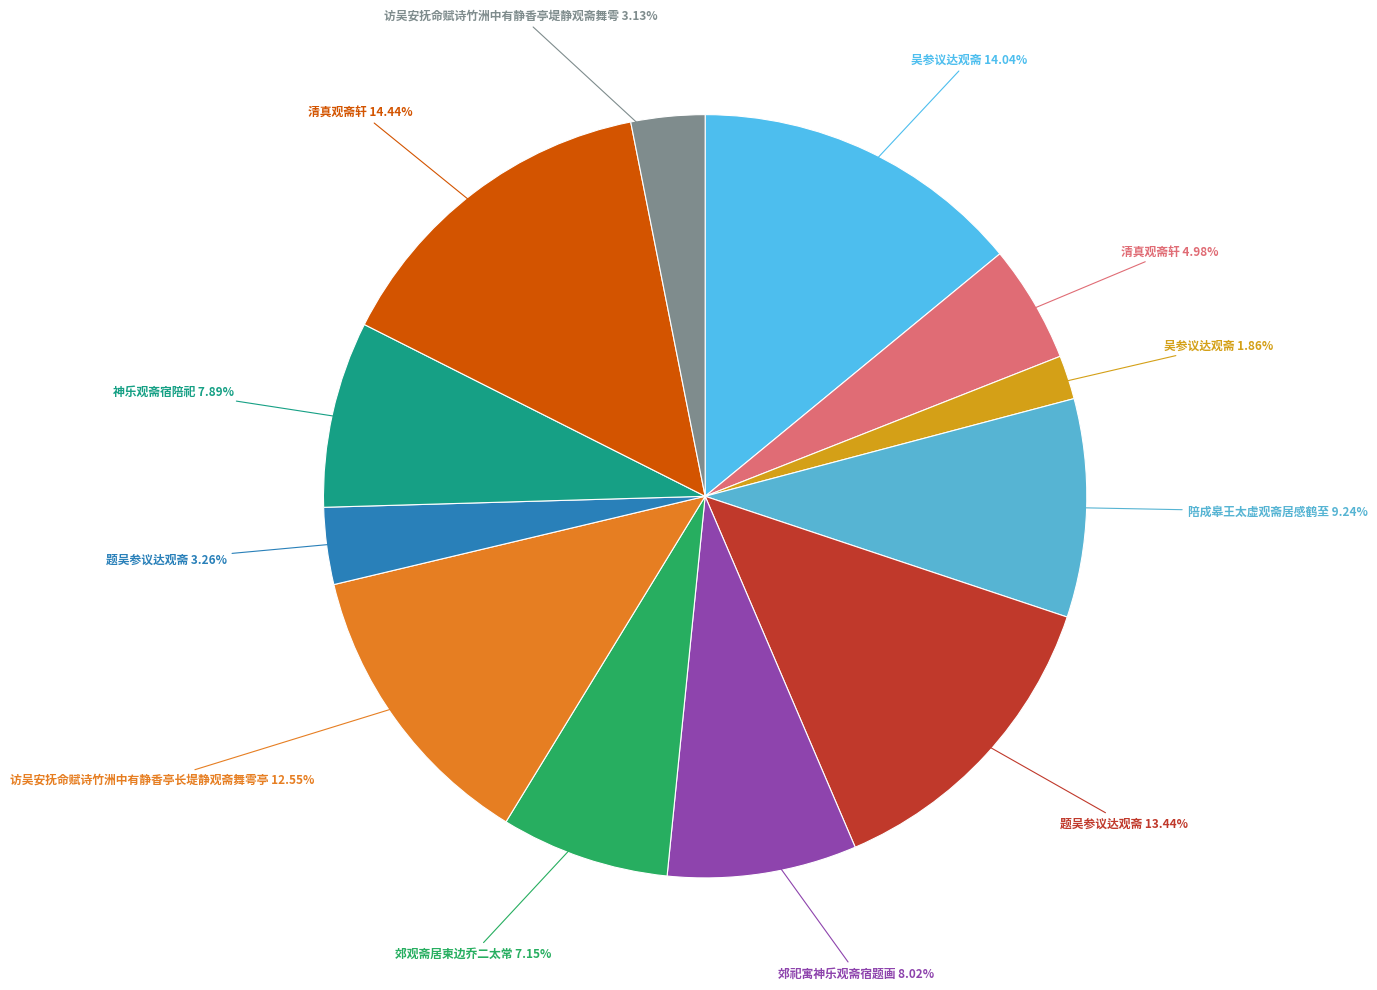

How many segments does this pie chart have?

12